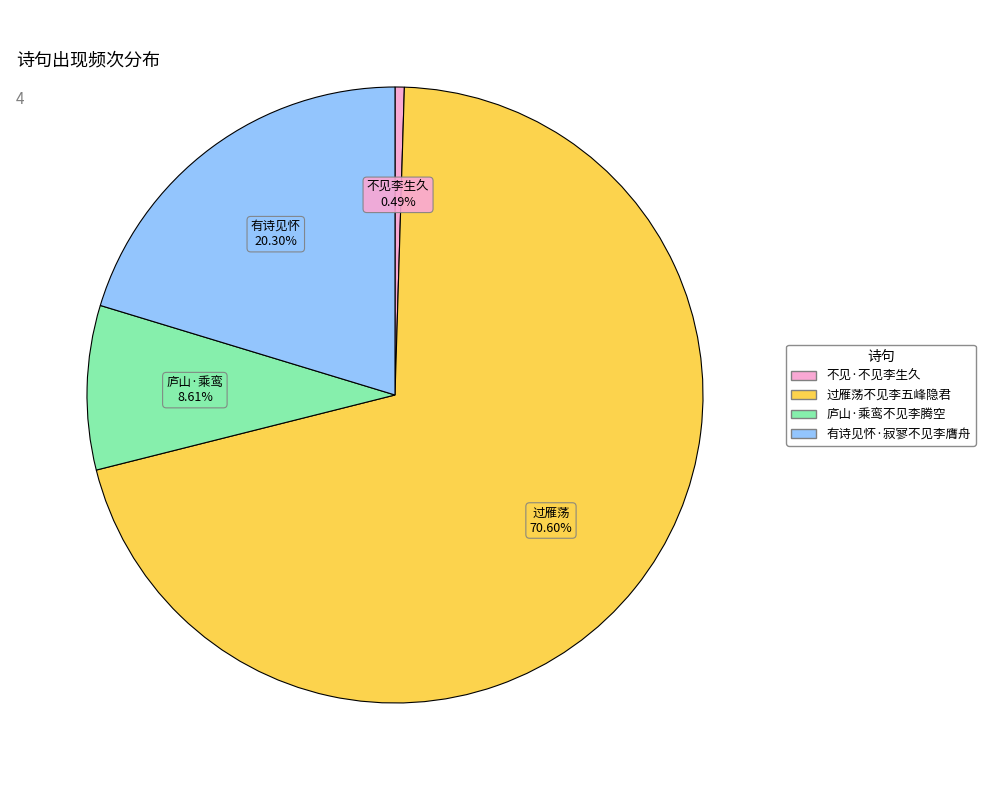

What is the largest slice in the pie chart?

过雁荡不见李五峰隐君